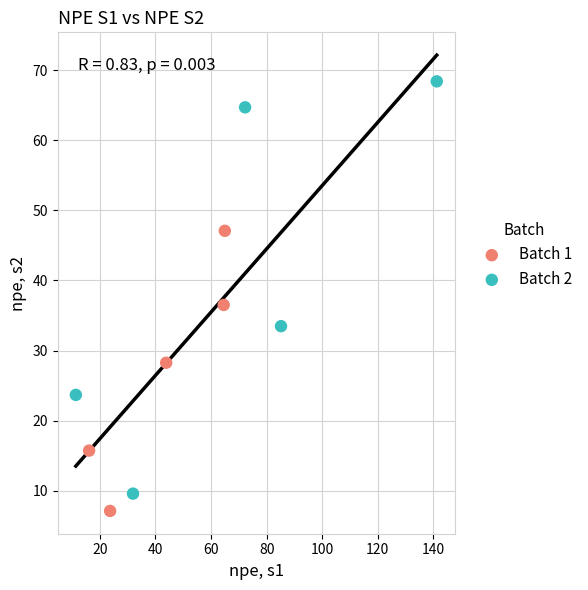

Which series has the widest spread of Y values?

Batch 2